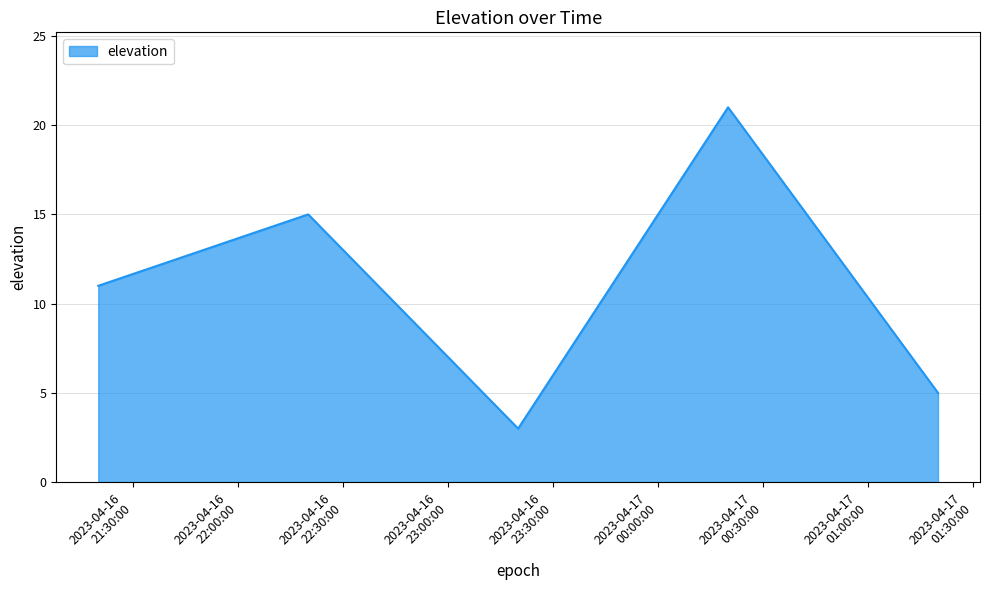

How many lines are shown in the chart?

1